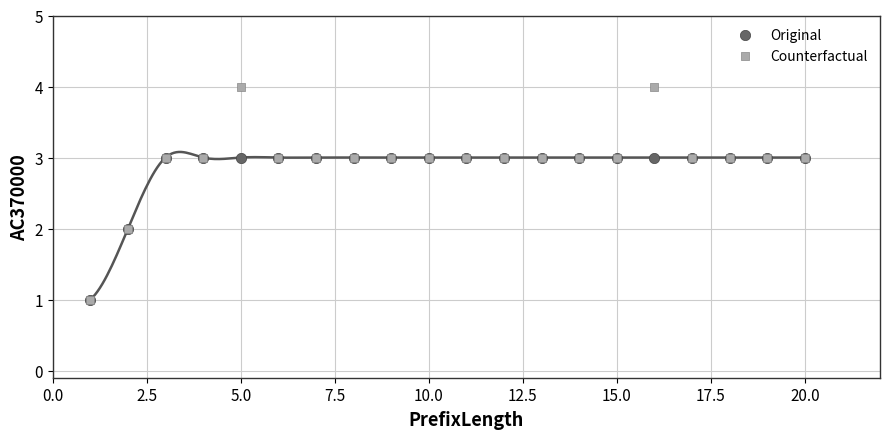

What are all the series names shown in the legend?

Original, Counterfactual